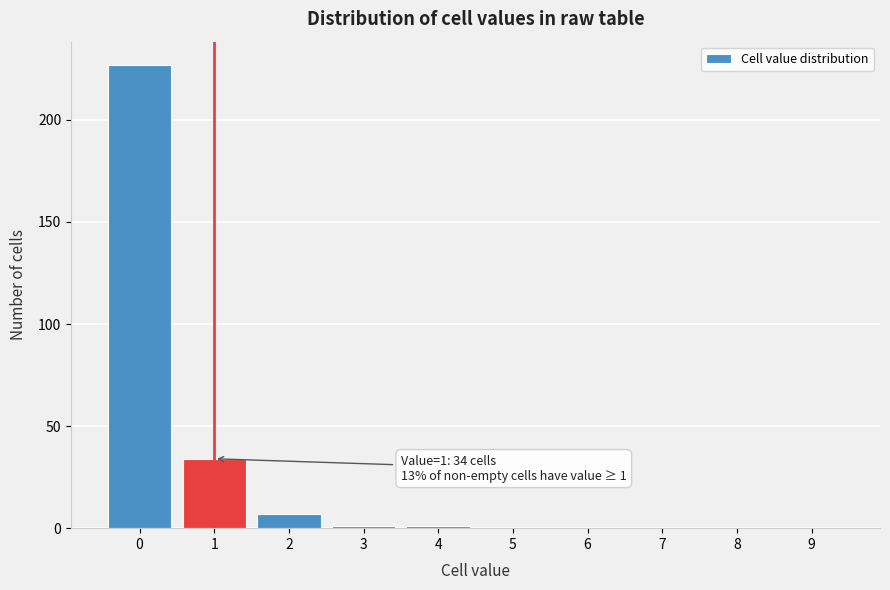

Reading left to right, extract all data points from this chart.

0=227	1=34	2=7	3=1	4=1	5=0	6=0	7=0	8=0	9=0